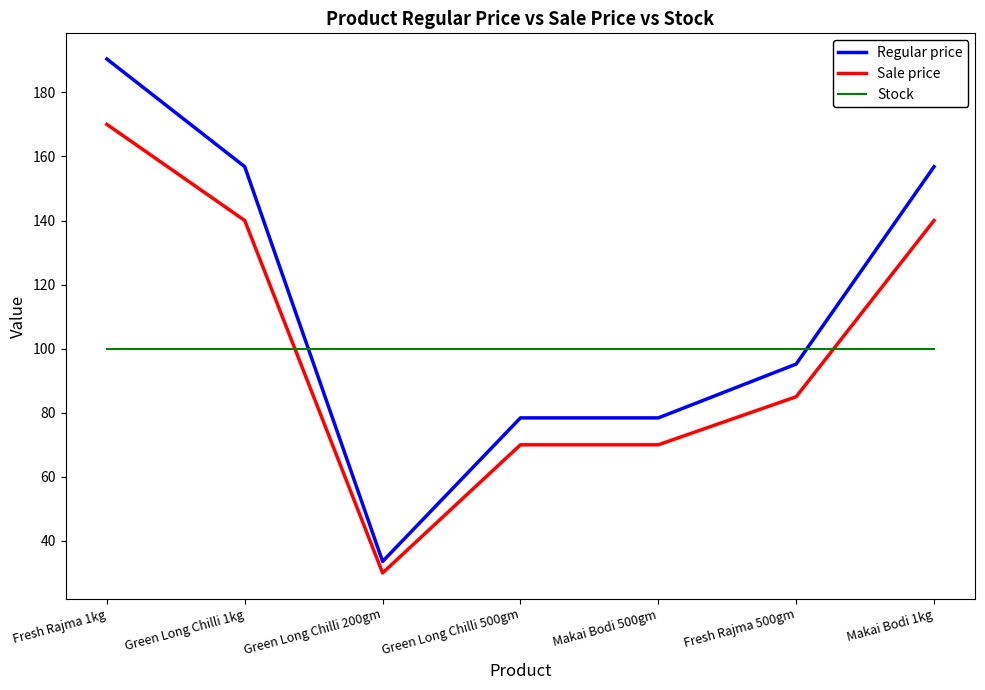

Rank the series by their maximum value, from lowest to highest.

Stock, Sale price, Regular price